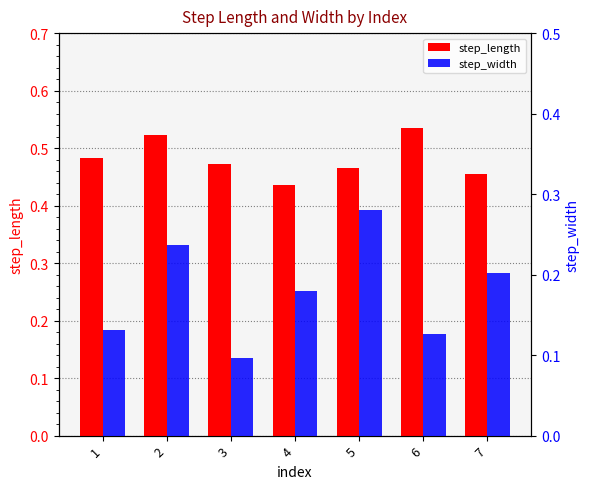

Reading left to right, what are all the values shown in this chart?

step_length: 1=0.5	2=0.5	3=0.5	4=0.4	5=0.5	6=0.5	7=0.5
step_width: 1=0.1	2=0.2	3=0.1	4=0.2	5=0.3	6=0.1	7=0.2